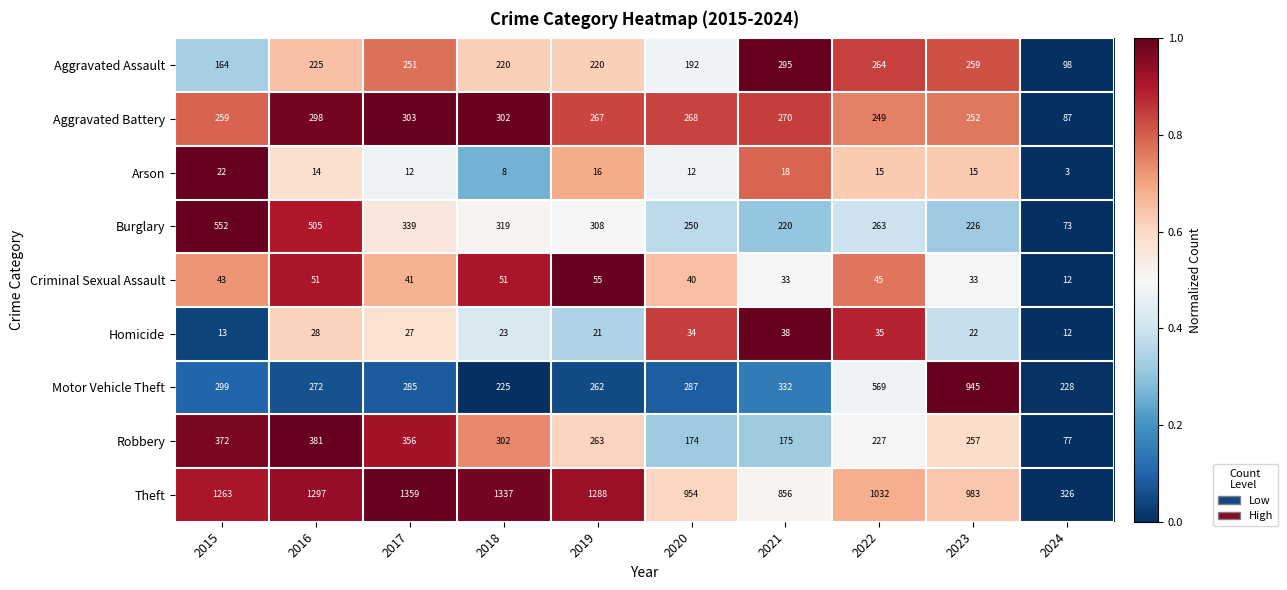

At how many categories does at least one series exceed 683?

9